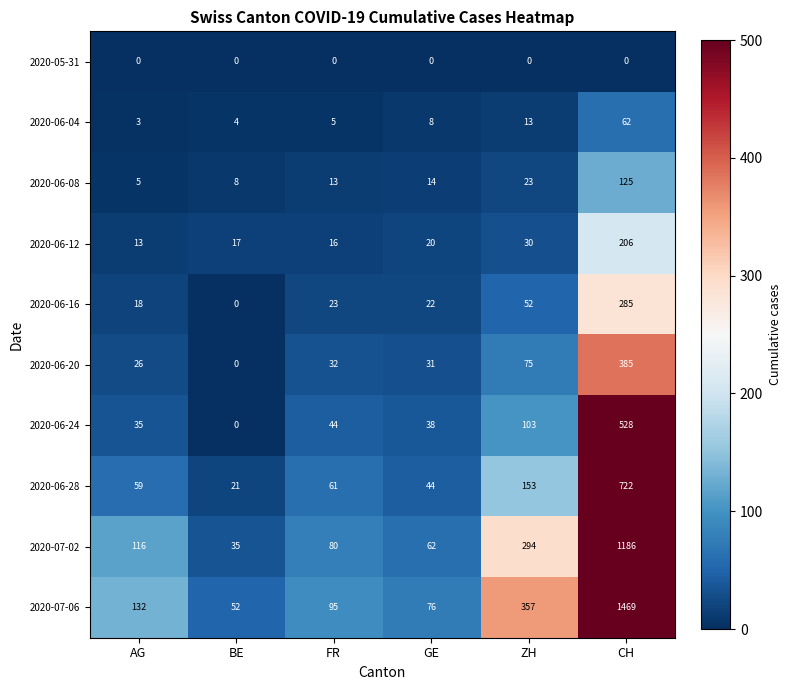

At which category is the sum across all series the highest?

CH